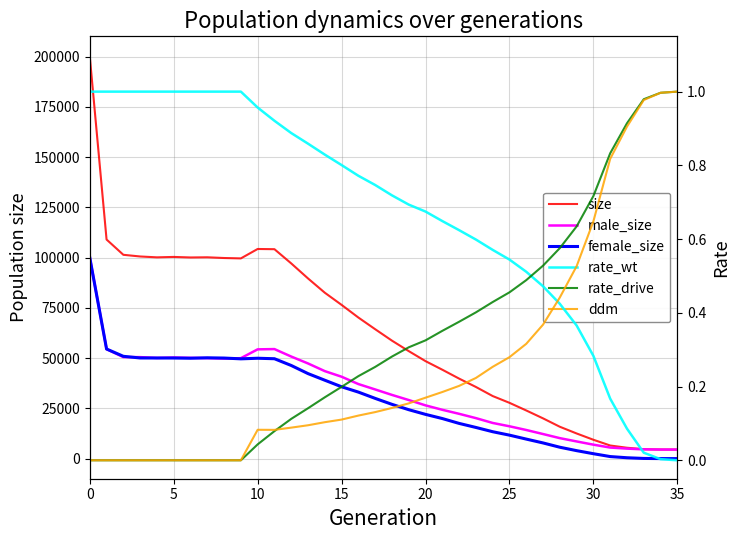

The female_size series shows 17525.0 at 22. True or false?

True